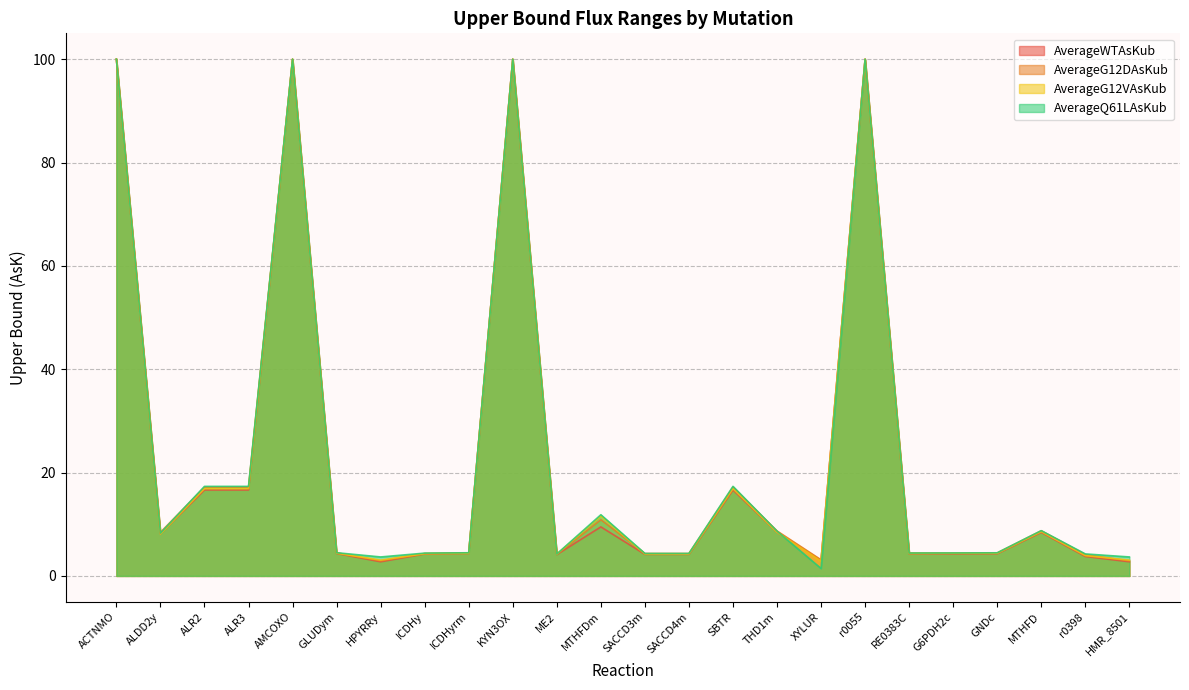

True or false: AverageWTAsKub has a value of 4.2 at SACCD3m.

True